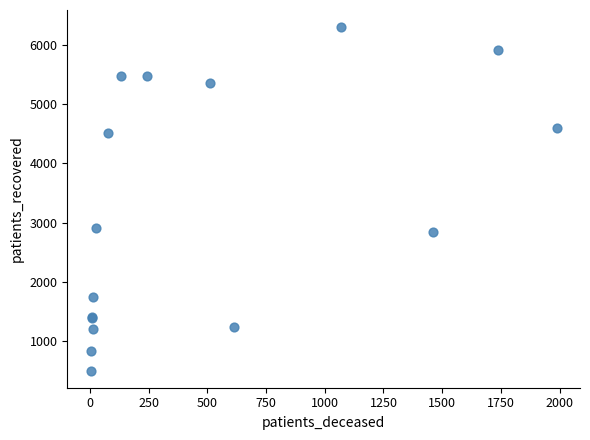

What Y value in the scatter plot is closest to 3402?

2908